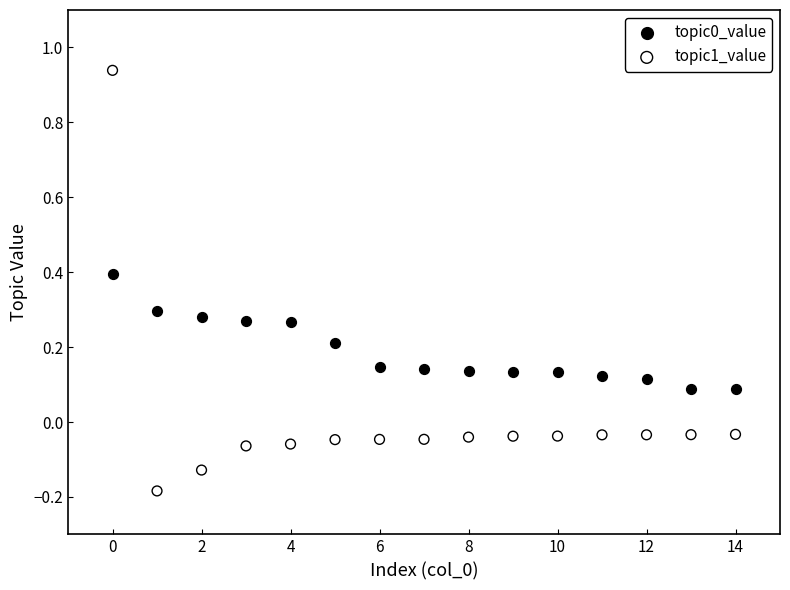

Which series reaches the maximum Y coordinate?

topic1_value